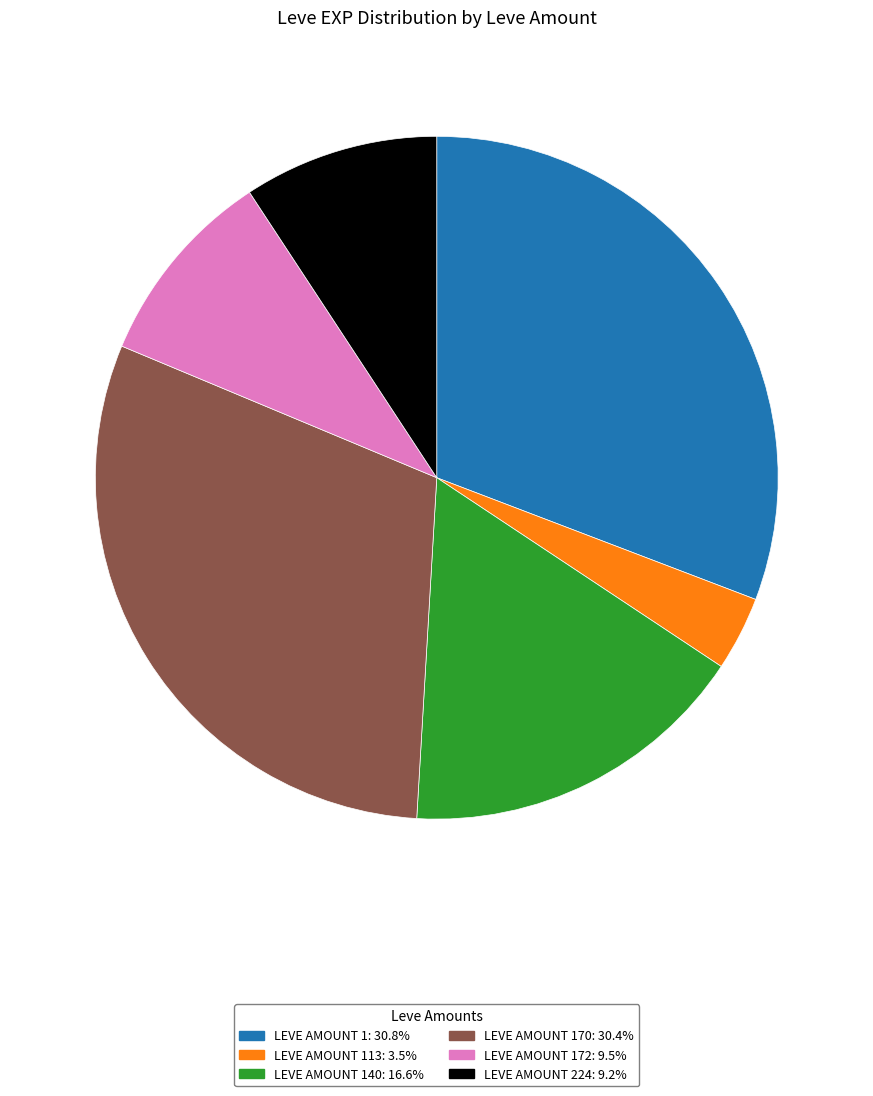

Do LEVE AMOUNT 1: 30.8% and LEVE AMOUNT 113: 3.5% together represent more than half of the pie?

No